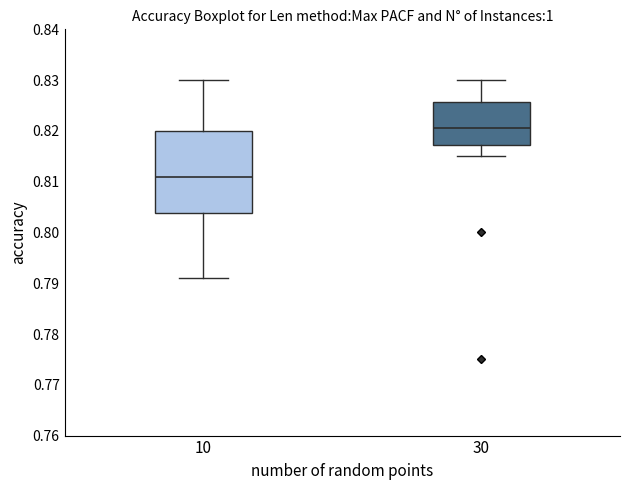

Where is the lower edge of the box at x = 30 on the y-axis? The values are not printed on the chart, so give them approximately, as read against the axis.

0.817